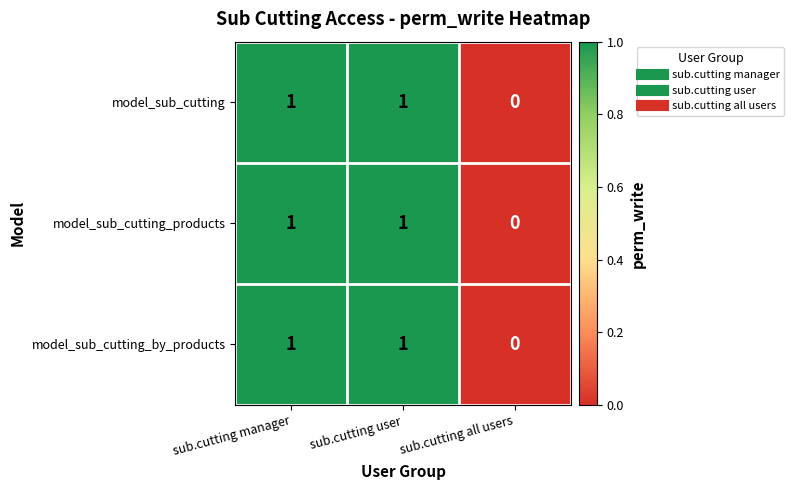

Which label corresponds to the smallest value in the chart?

sub.cutting all users